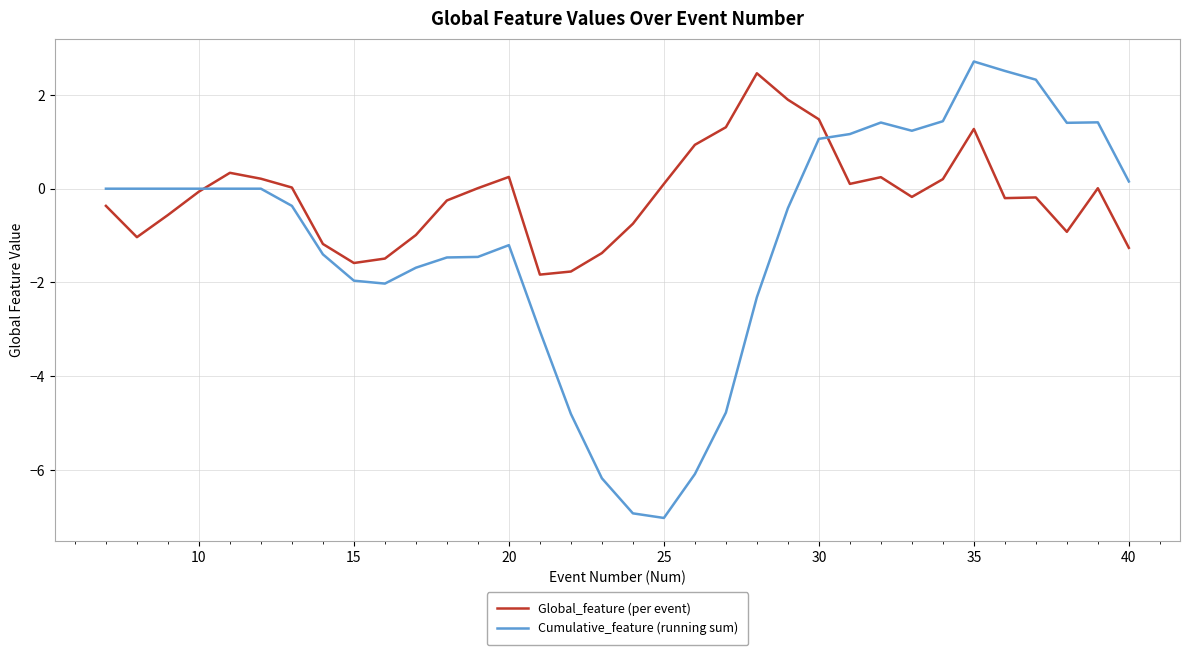

How many lines are shown in the chart?

2